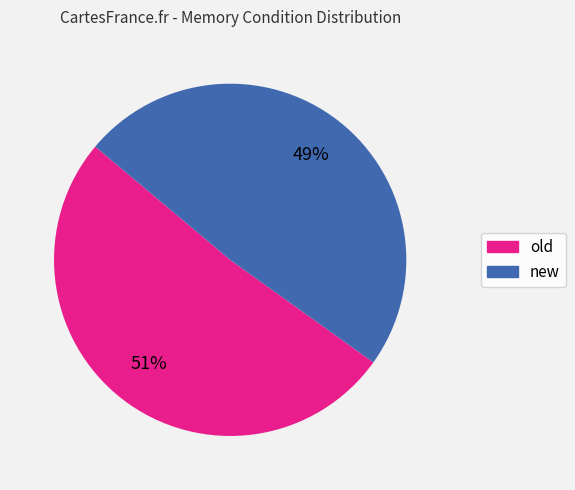

What is the largest slice in the pie chart?

old